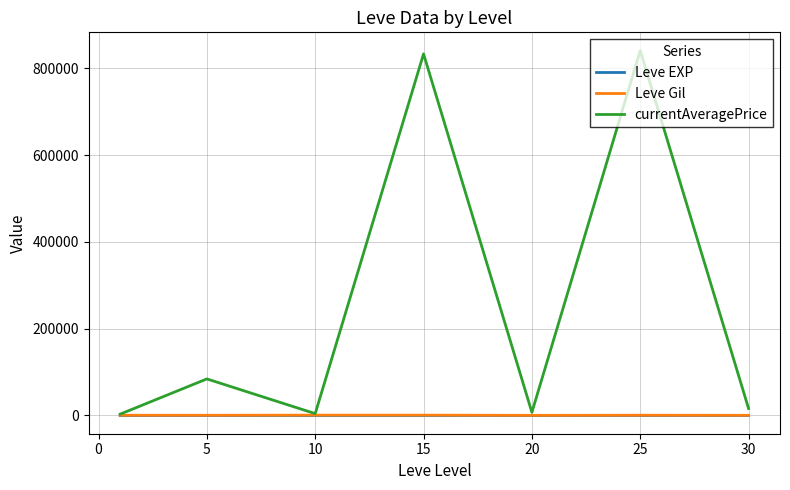

Does the chart display data point markers on the line(s)?

No